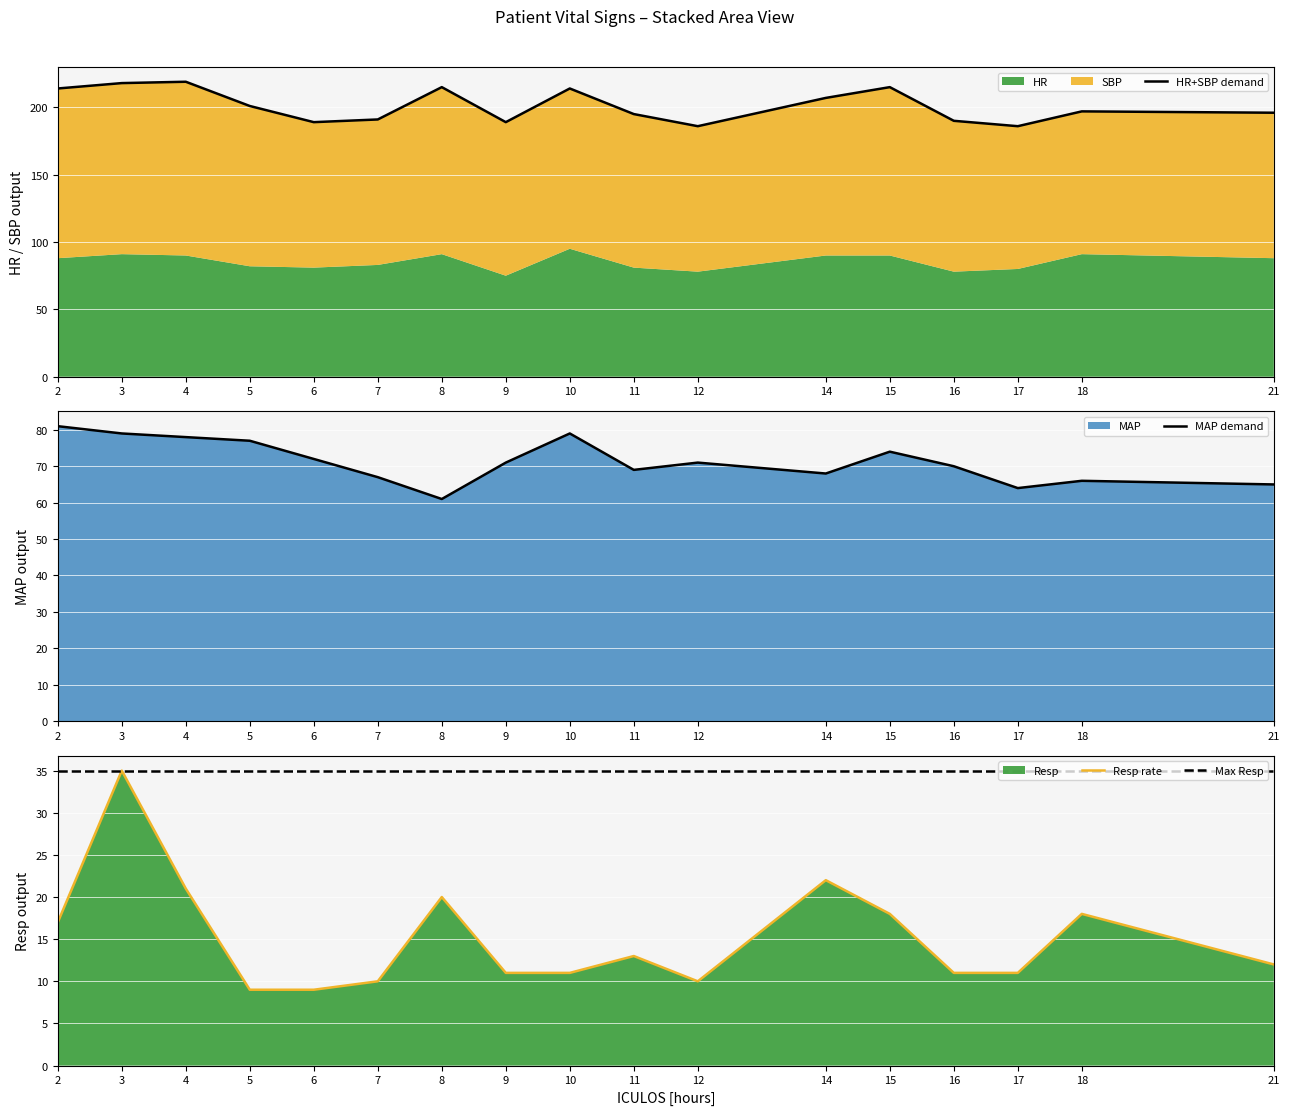

What is the value of the Resp point at the 14th from the left?

11